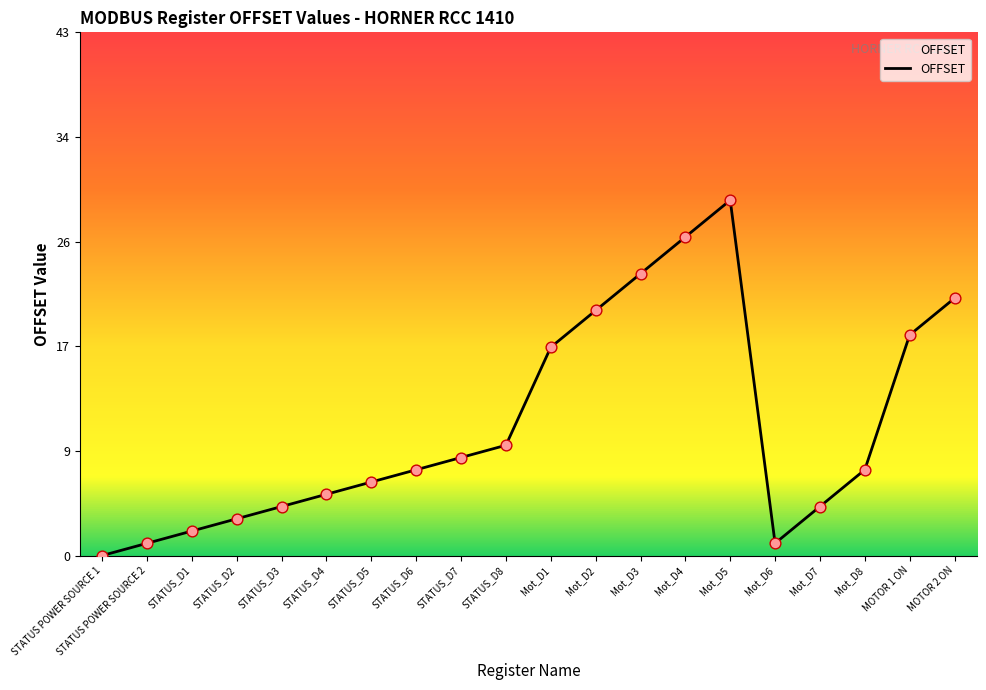

What is the ratio of the value at STATUS_D5 to the value at Mot_D6?

6.0